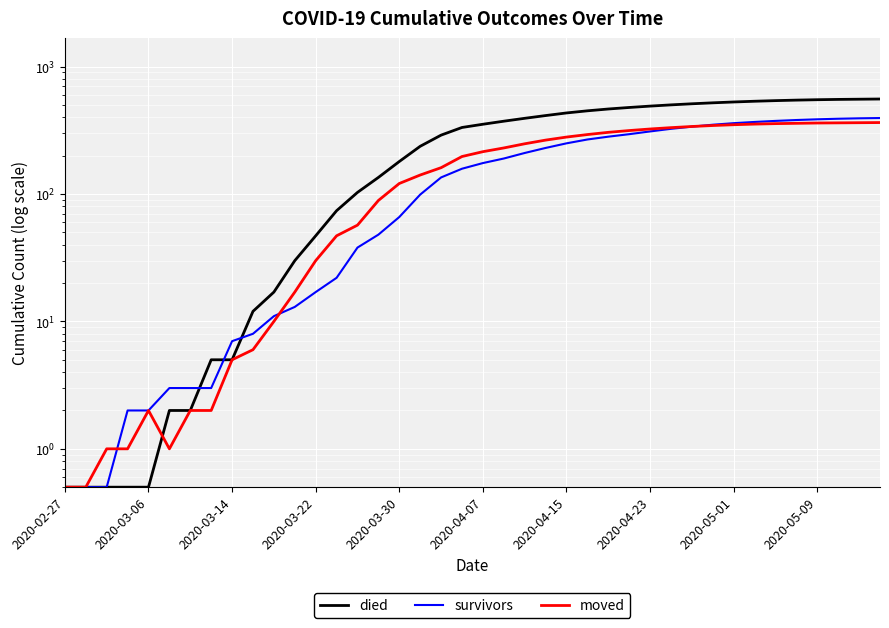

List the series in order of their peak value, highest first.

died, survivors, moved